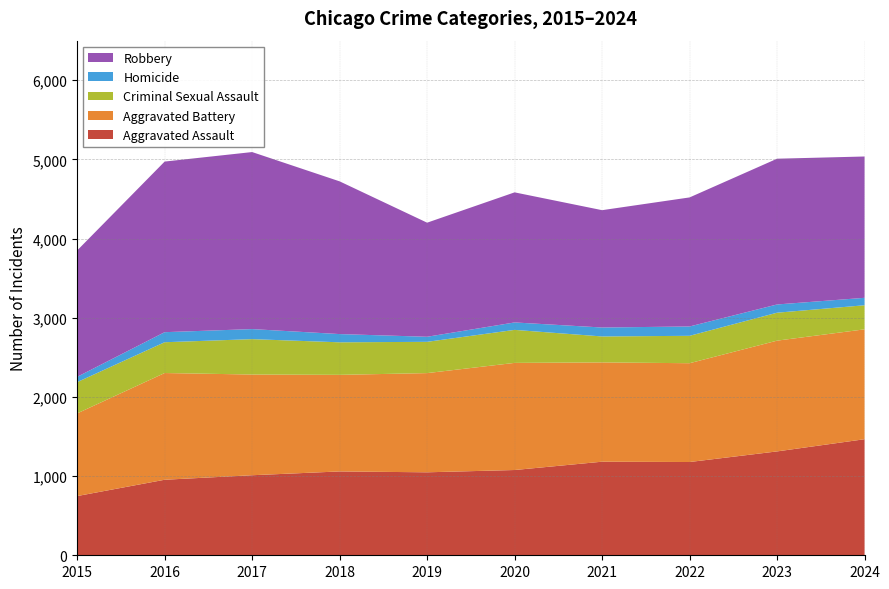

Reading right to left, list all the values displayed in this chart.

Aggravated Assault: 2024=1466	2023=1312	2022=1178	2021=1182	2020=1077	2019=1048	2018=1059	2017=1011	2016=954	2015=748
Aggravated Battery: 2024=1388	2023=1399	2022=1248	2021=1254	2020=1353	2019=1253	2018=1220	2017=1272	2016=1348	2015=1044
Criminal Sexual Assault: 2024=304	2023=353	2022=346	2021=328	2020=417	2019=395	2018=411	2017=447	2016=389	2015=395
Homicide: 2024=94	2023=104	2022=118	2021=113	2020=94	2019=64	2018=104	2017=127	2016=127	2015=67
Robbery: 2024=1785	2023=1841	2022=1630	2021=1482	2020=1643	2019=1441	2018=1929	2017=2236	2016=2155	2015=1596